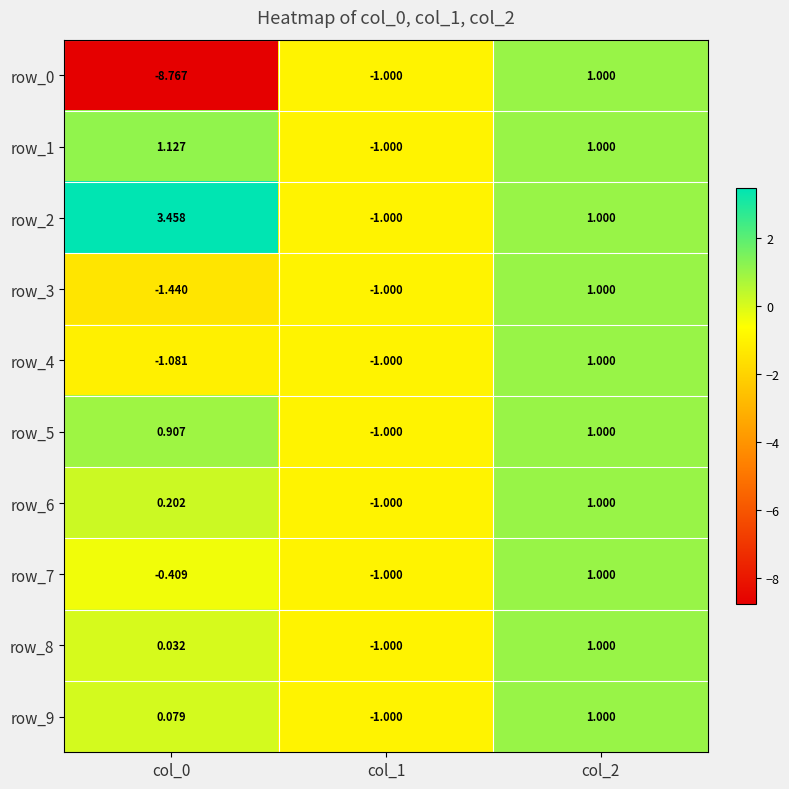

Which series has the widest spread of values?

row_0